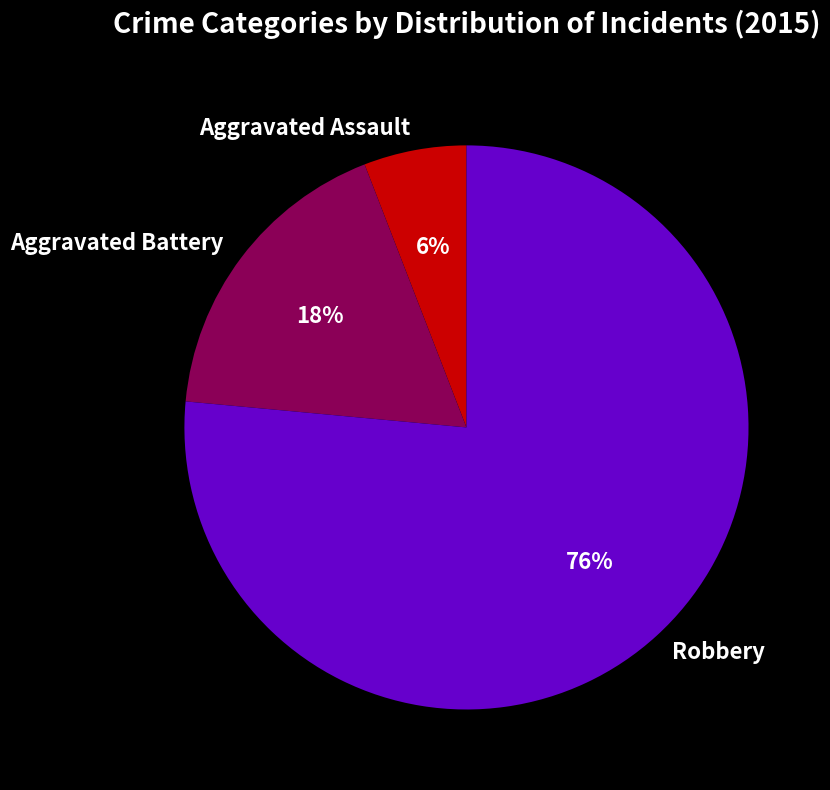

Rank the categories by value from lowest to highest.

Aggravated Assault, Aggravated Battery, Robbery